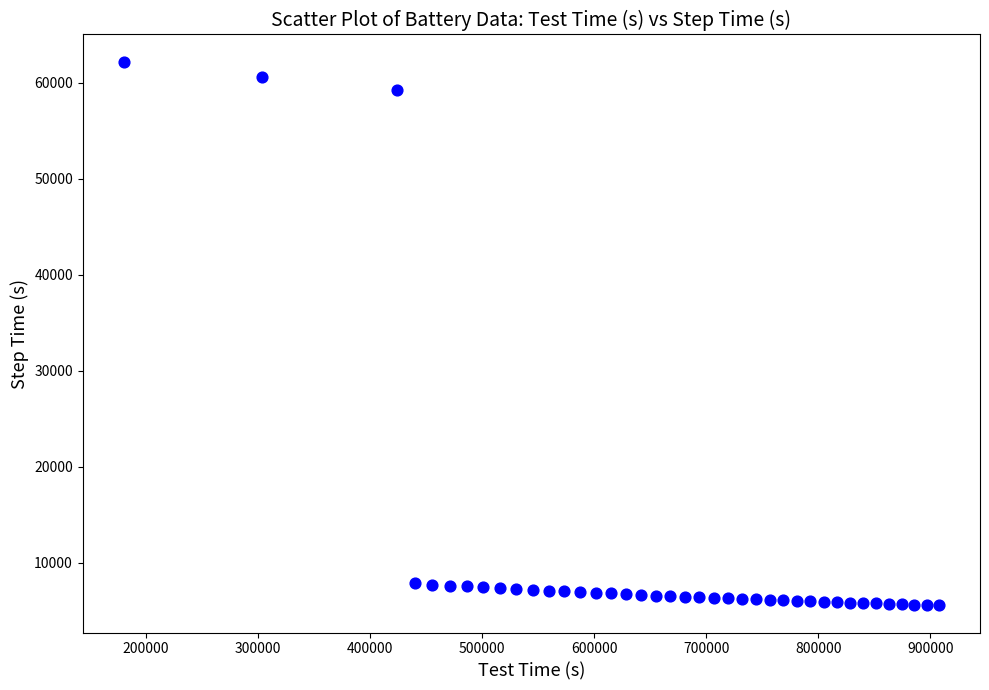

What is the range of X values (max minus min)?

727980.3